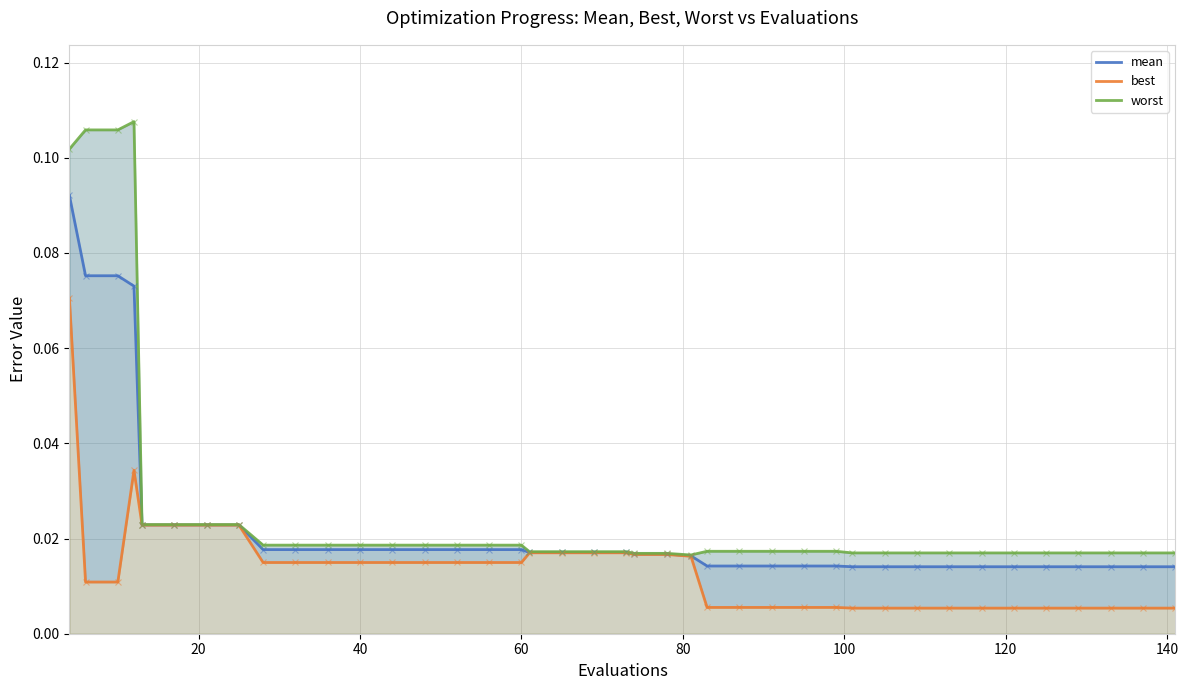

What is the difference between the maximum and minimum values in the mean series?

0.1